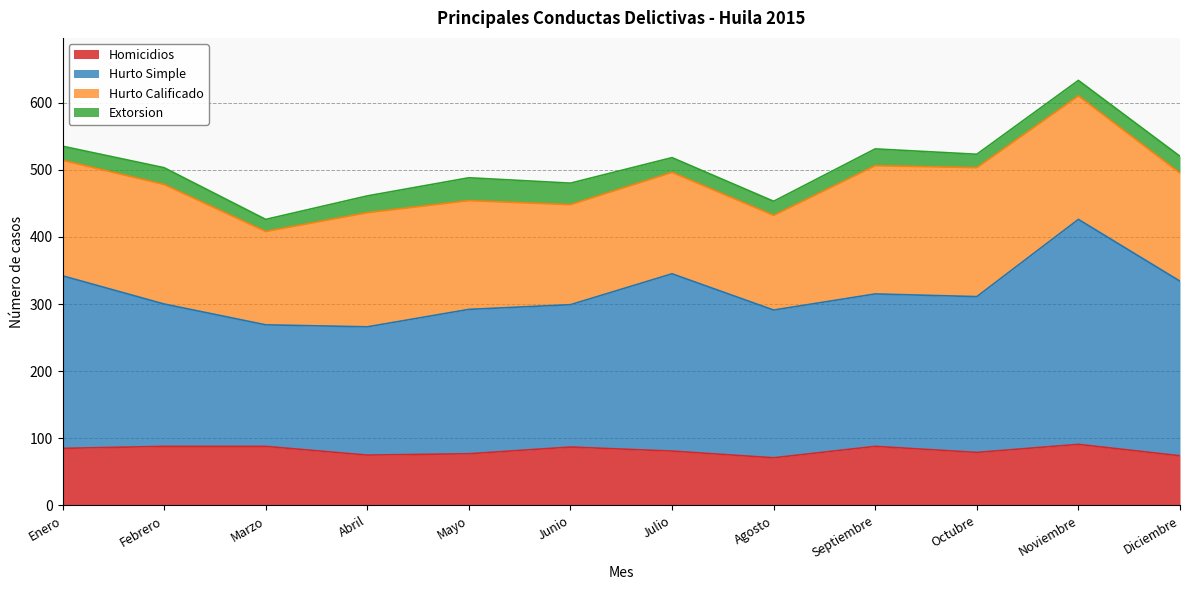

At which category is the sum across all series the highest?

Noviembre